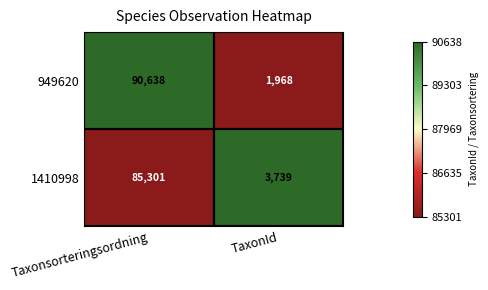

What is the smallest value displayed?

1968